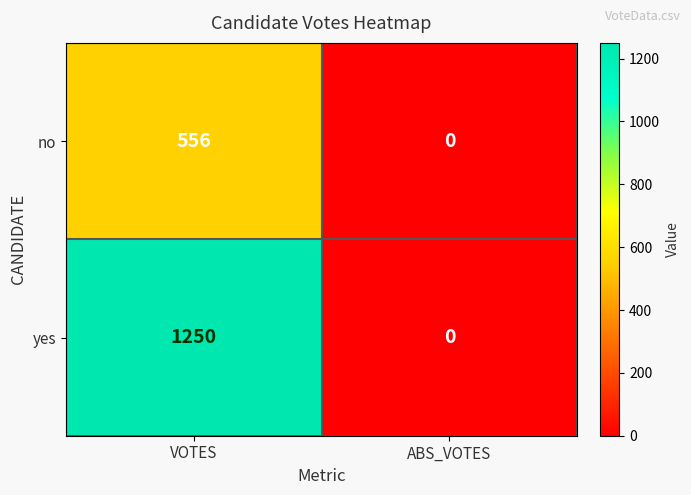

How many series are shown in this chart?

2